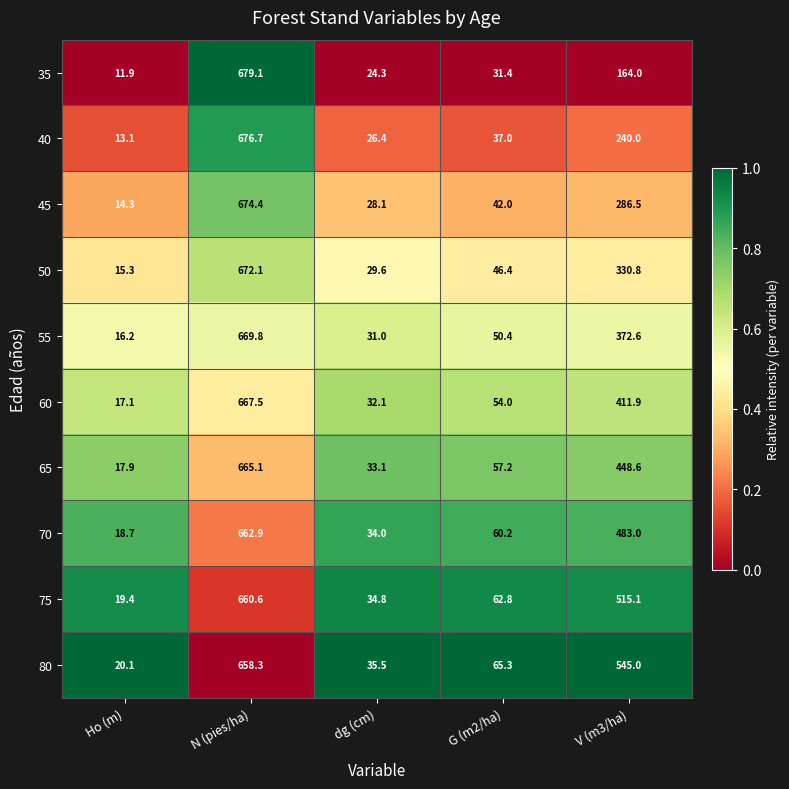

Rank the series at Ho (m) from highest to lowest value.

80, 75, 70, 65, 60, 55, 50, 45, 40, 35